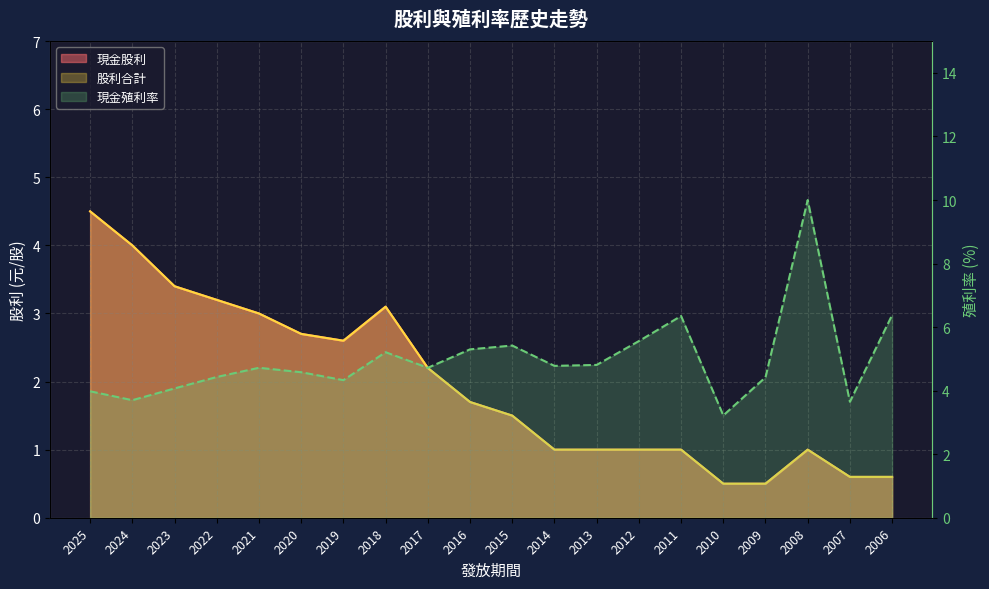

What are all the series names shown in the legend?

現金股利, 股利合計, 現金殖利率